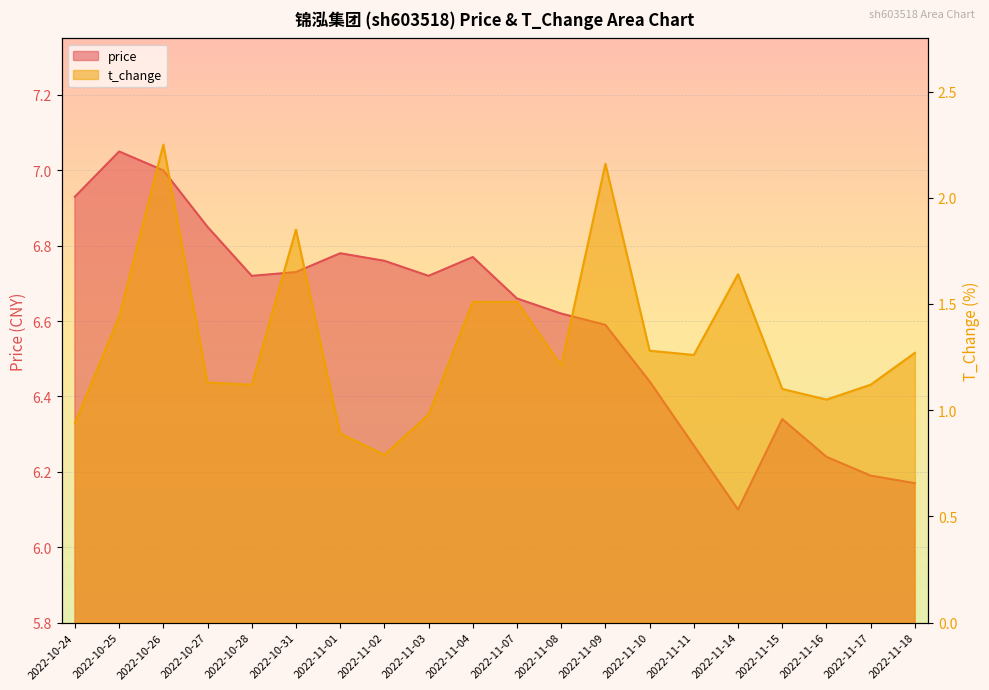

Rank the series by their maximum value, from highest to lowest.

price, t_change